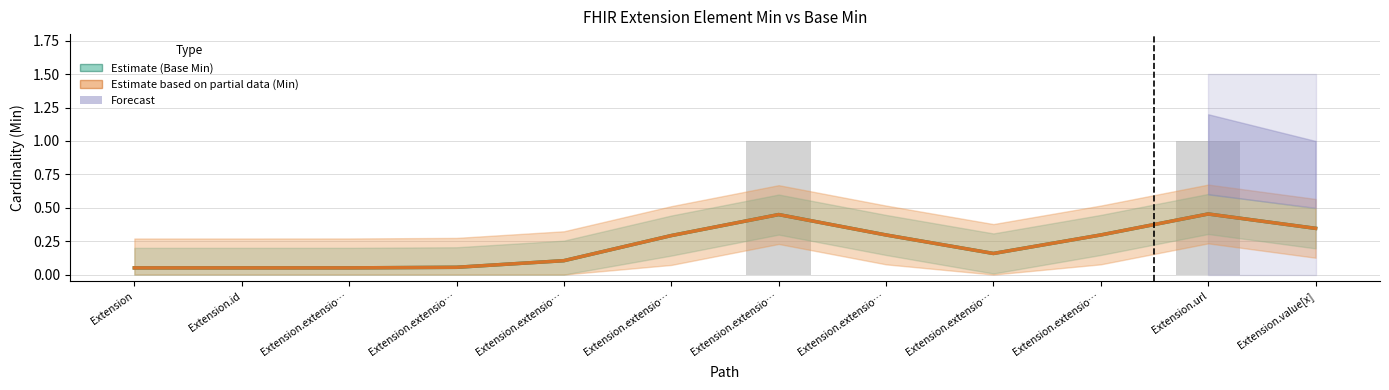

What is the label of the 11th bar from the left?

Extension.url